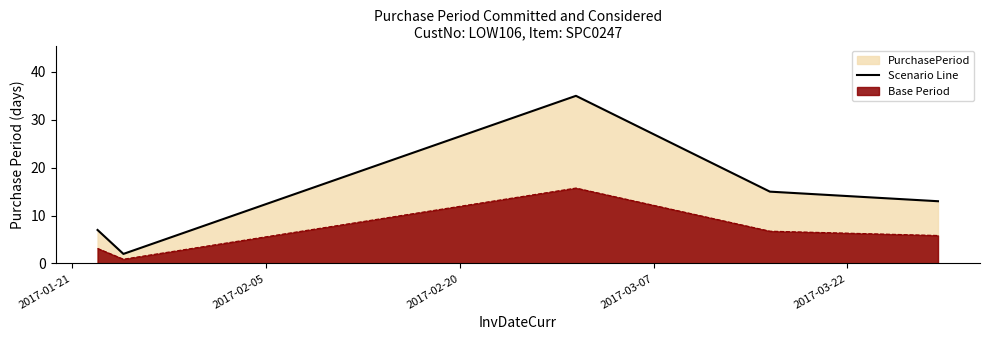

List the series in order of their overall mean, lowest first.

Base Period, Scenario Line